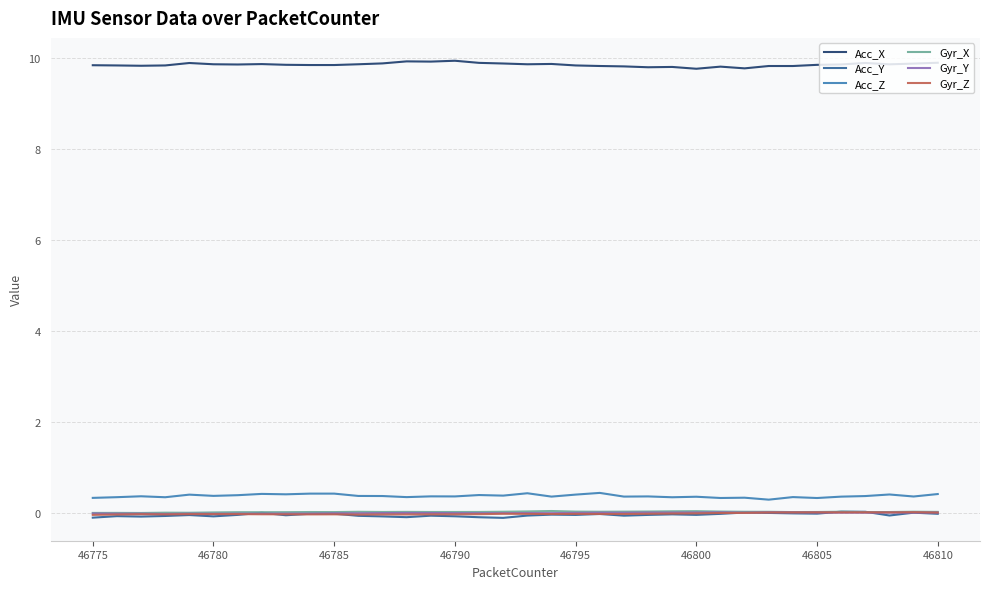

What is the maximum value shown in the chart?

9.9